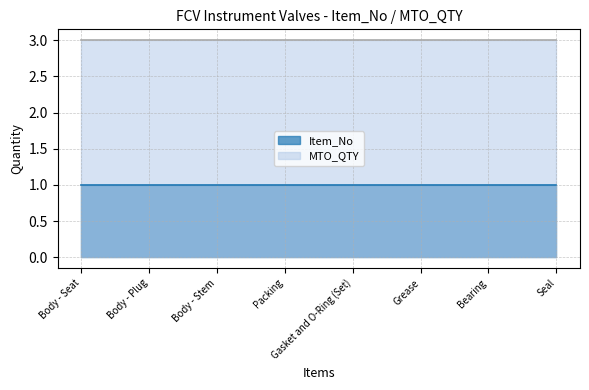

At how many categories does at least one series exceed 1?

8